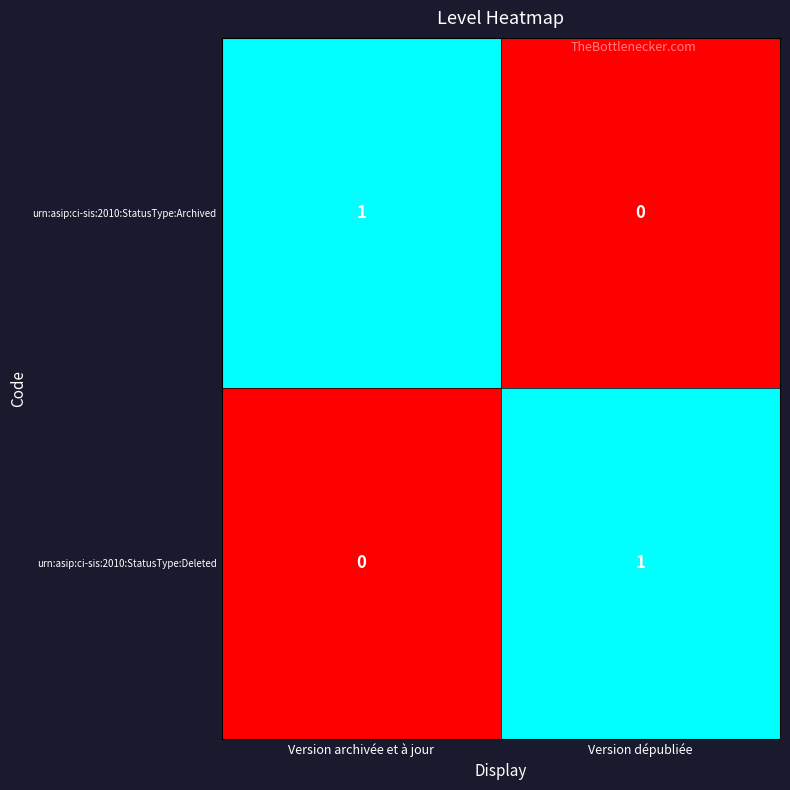

Rank the series at Version dépubliée from highest to lowest value.

urn:asip:ci-sis:2010:StatusType:Deleted, urn:asip:ci-sis:2010:StatusType:Archived